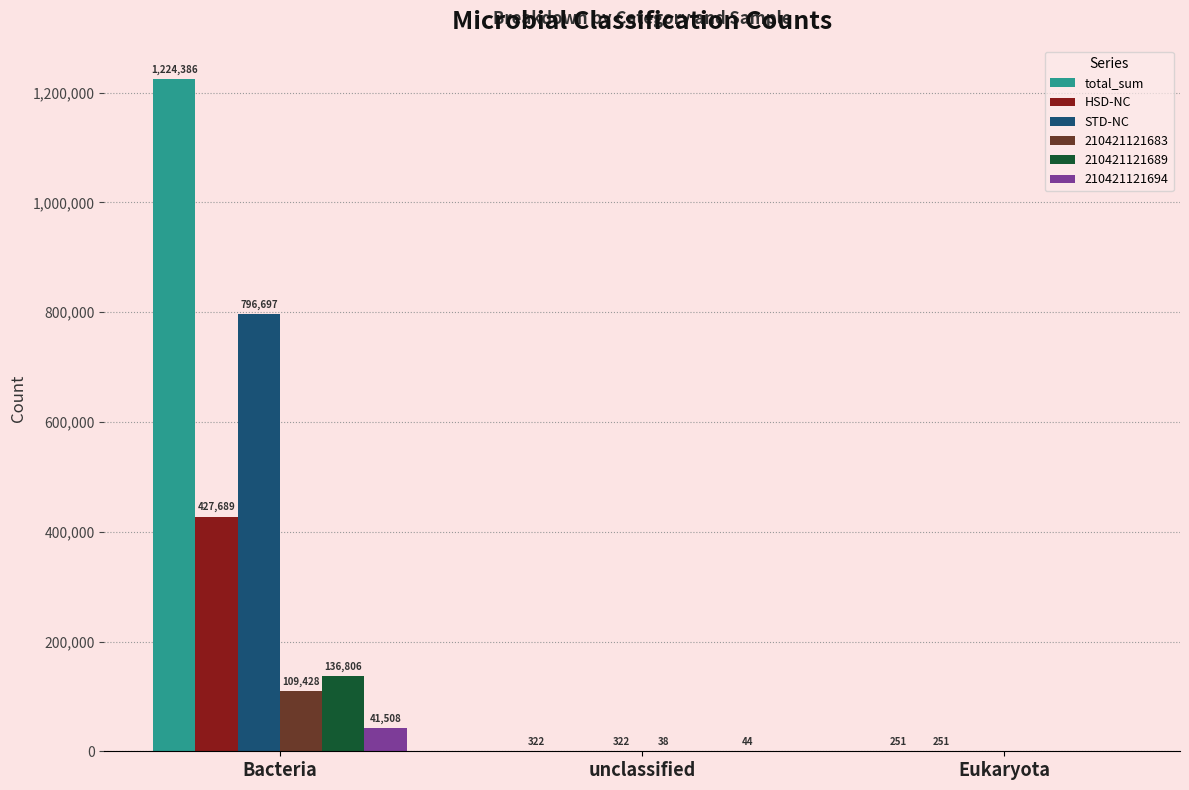

What is the sum of the 210421121689 values at Bacteria and Eukaryota?

136806